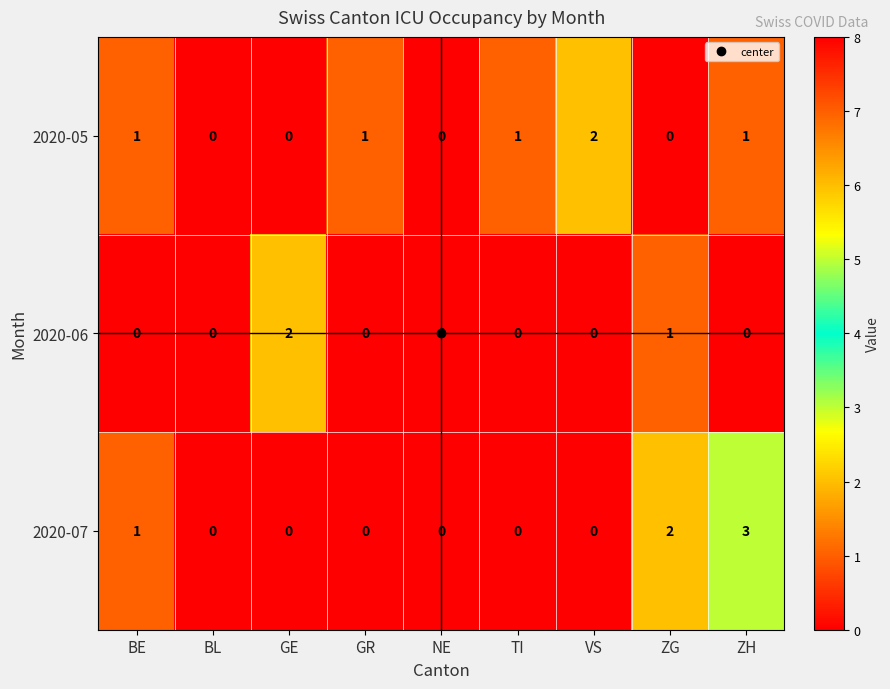

Which series has the widest spread of values?

2020-07